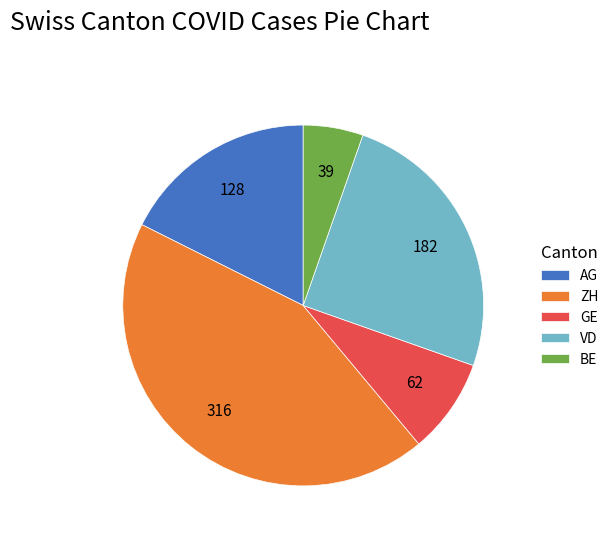

Is it true that GE is 1% of the pie?

False